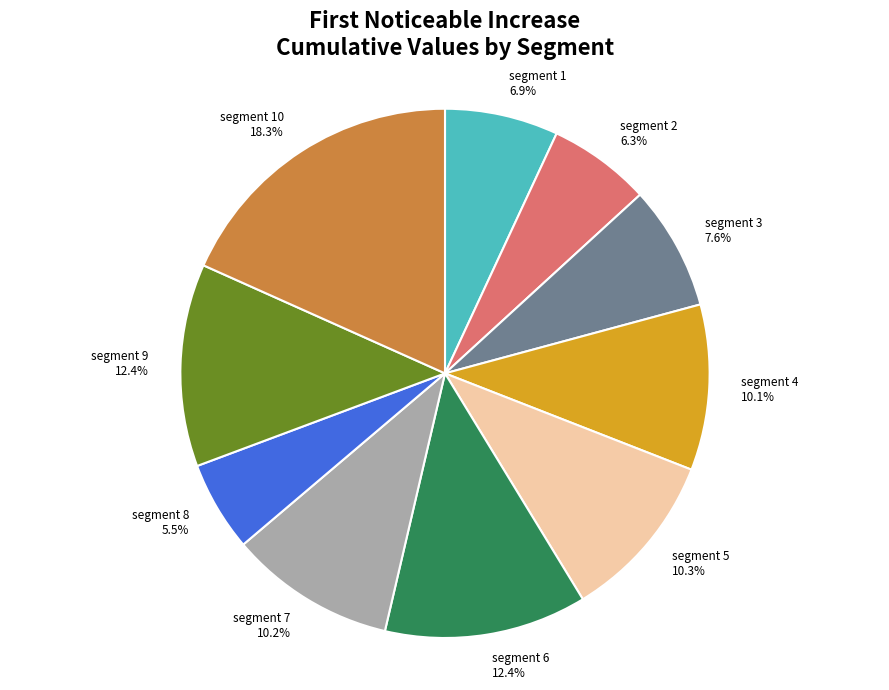

True or false: segment 2 accounts for 1% of the total.

False